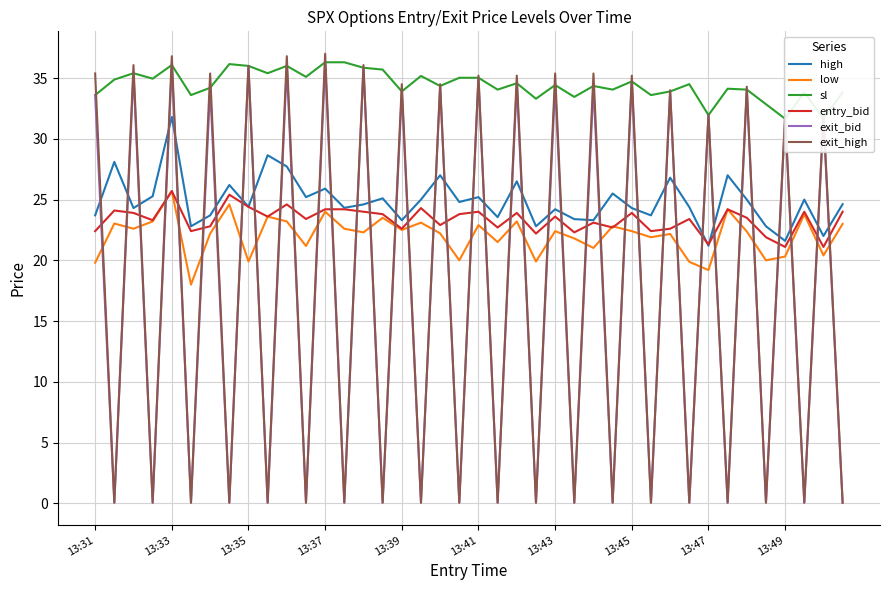

True or false: sl and low cross at least once.

False